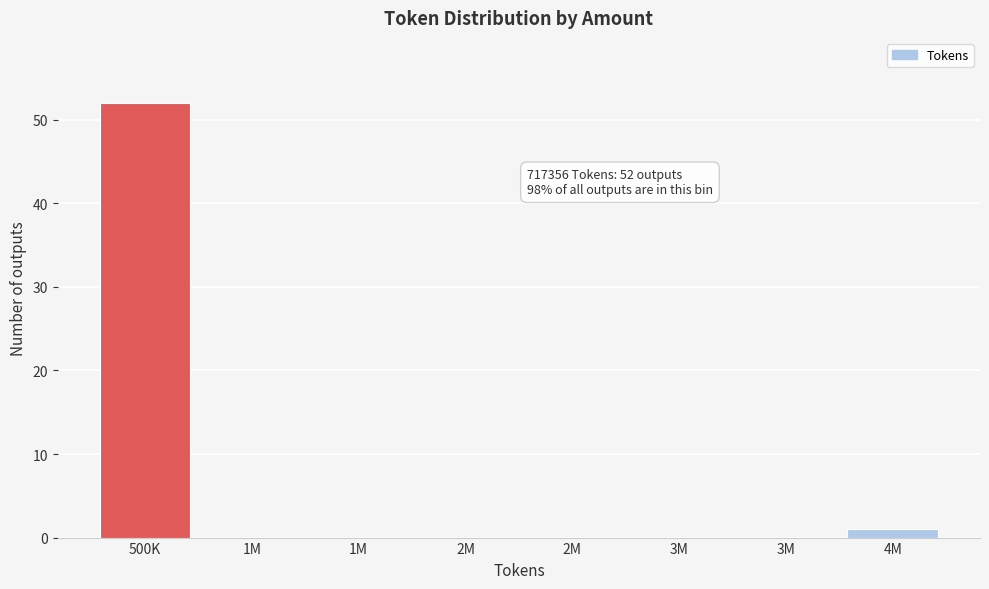

Count the number of data series in this chart.

1